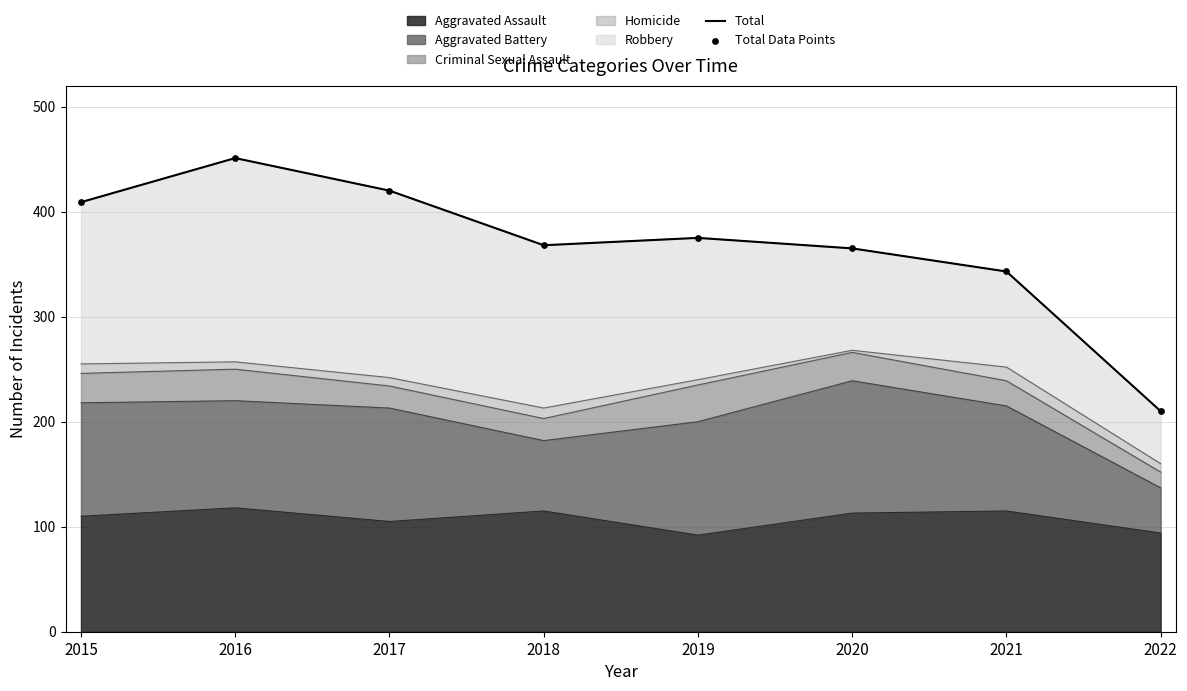

Which series has the largest Y range (max minus min)?

Total